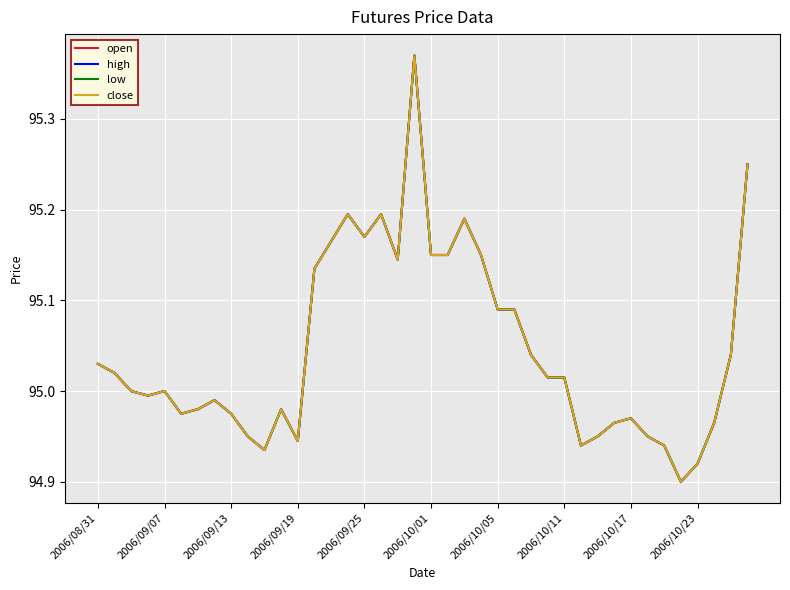

At how many categories does at least one series exceed 95?

20